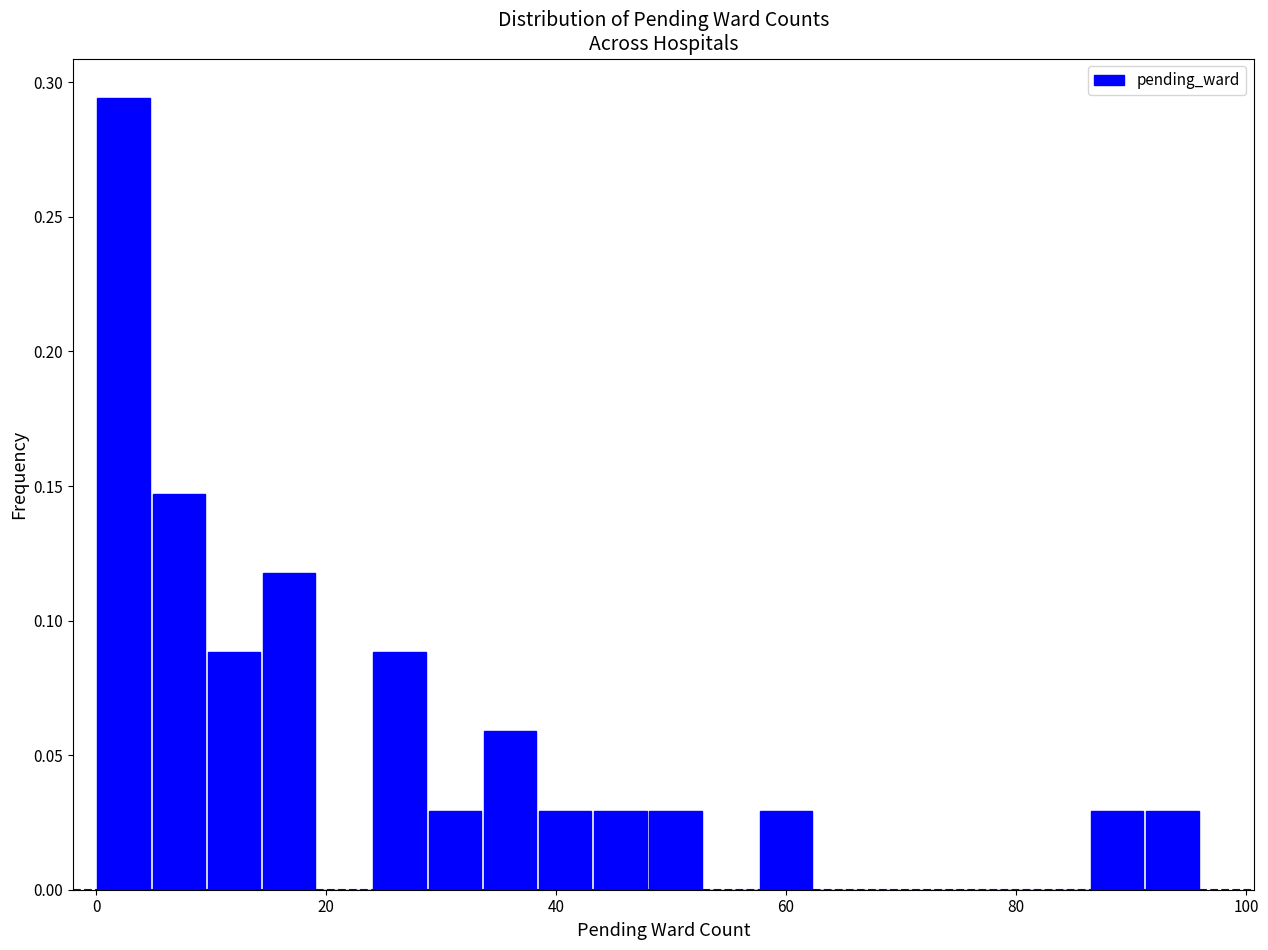

Around what value on the x-axis is the tallest bar? Give the approximate position of its centre, as read against the axis.

2